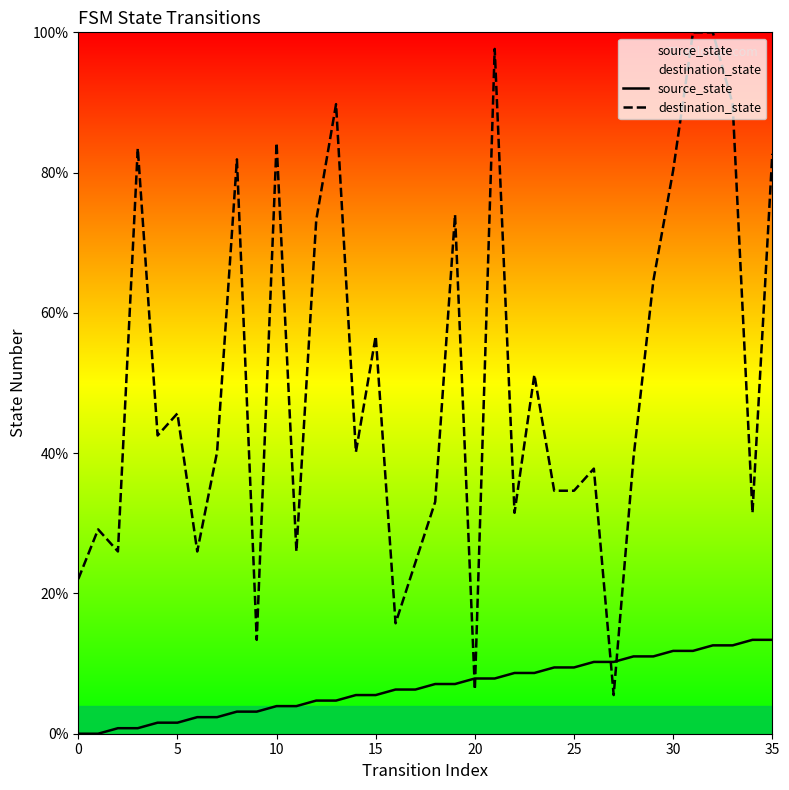

Rank the series by their average value, from lowest to highest.

source_state, destination_state